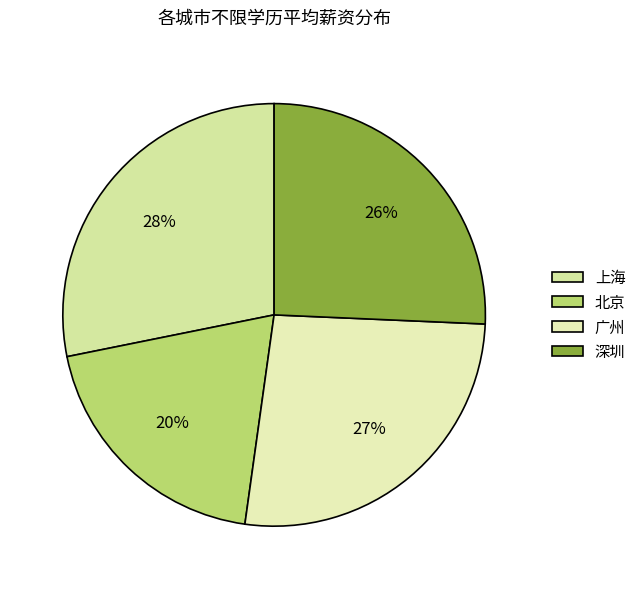

To the nearest percent, what percentage of the pie is 广州?

27%